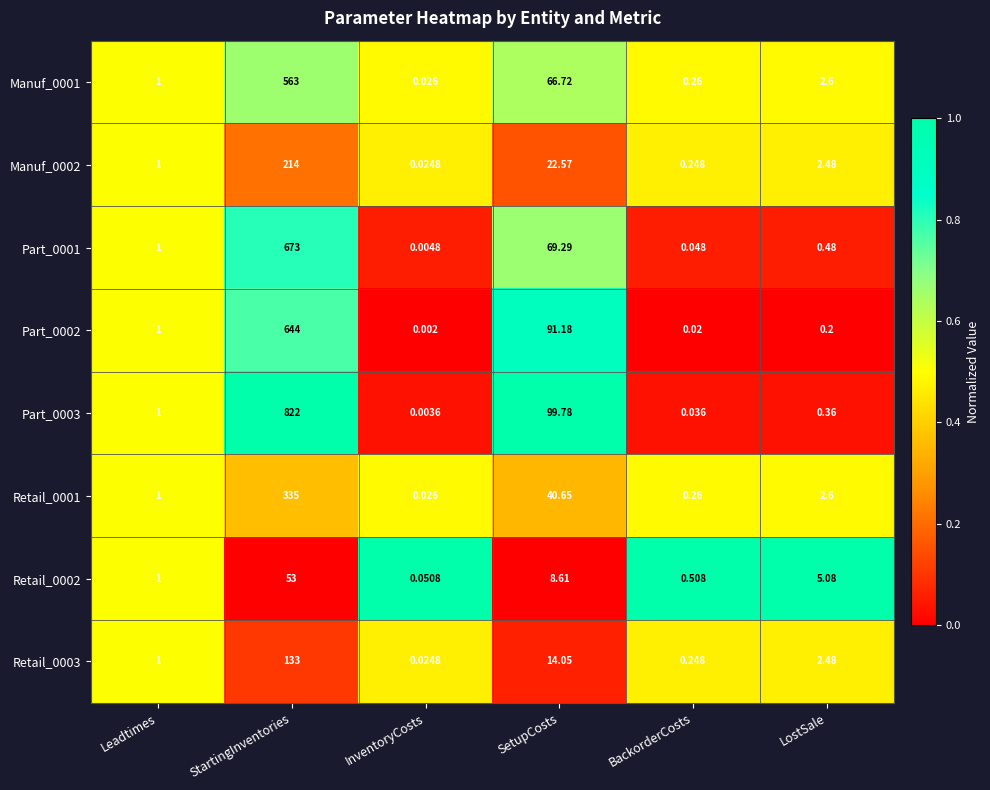

Which series has the widest spread of values?

Part_0003